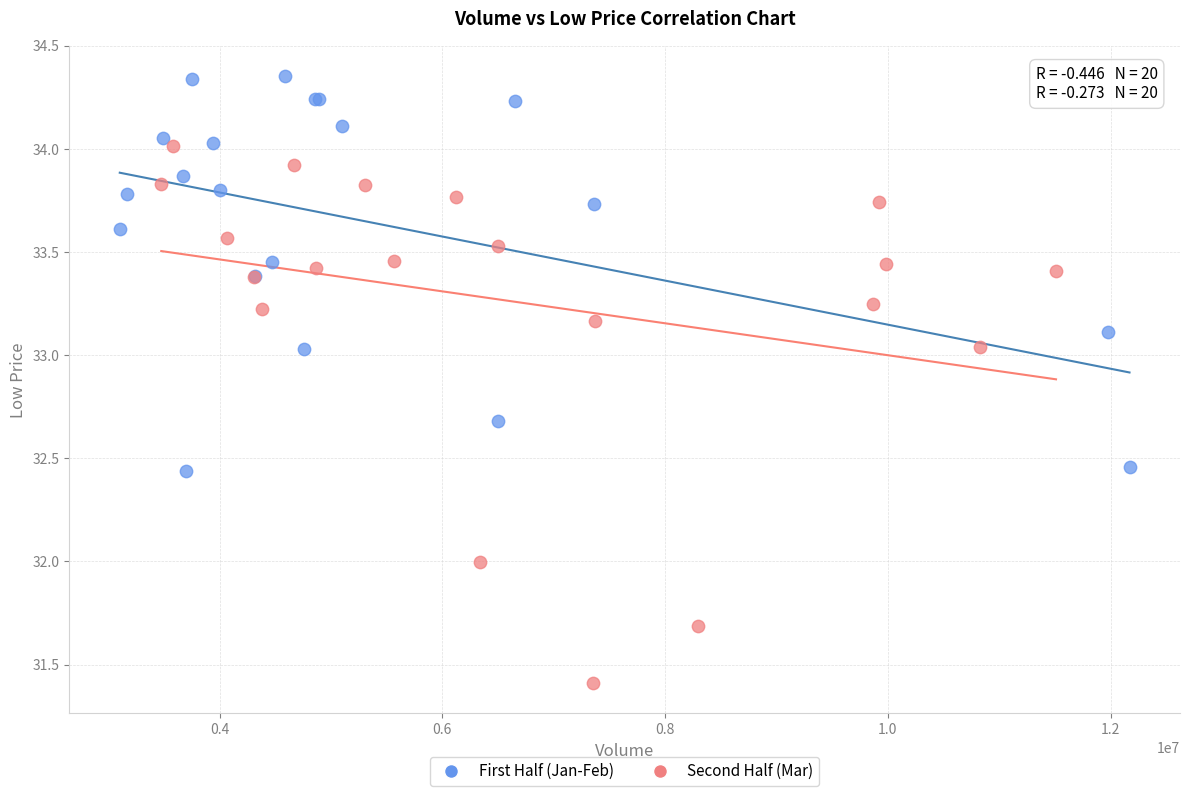

Which series reaches the maximum Y coordinate?

First Half (Jan-Feb)